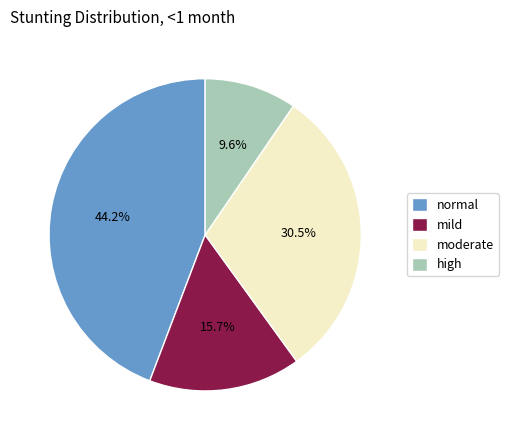

How many segments does this pie chart have?

4